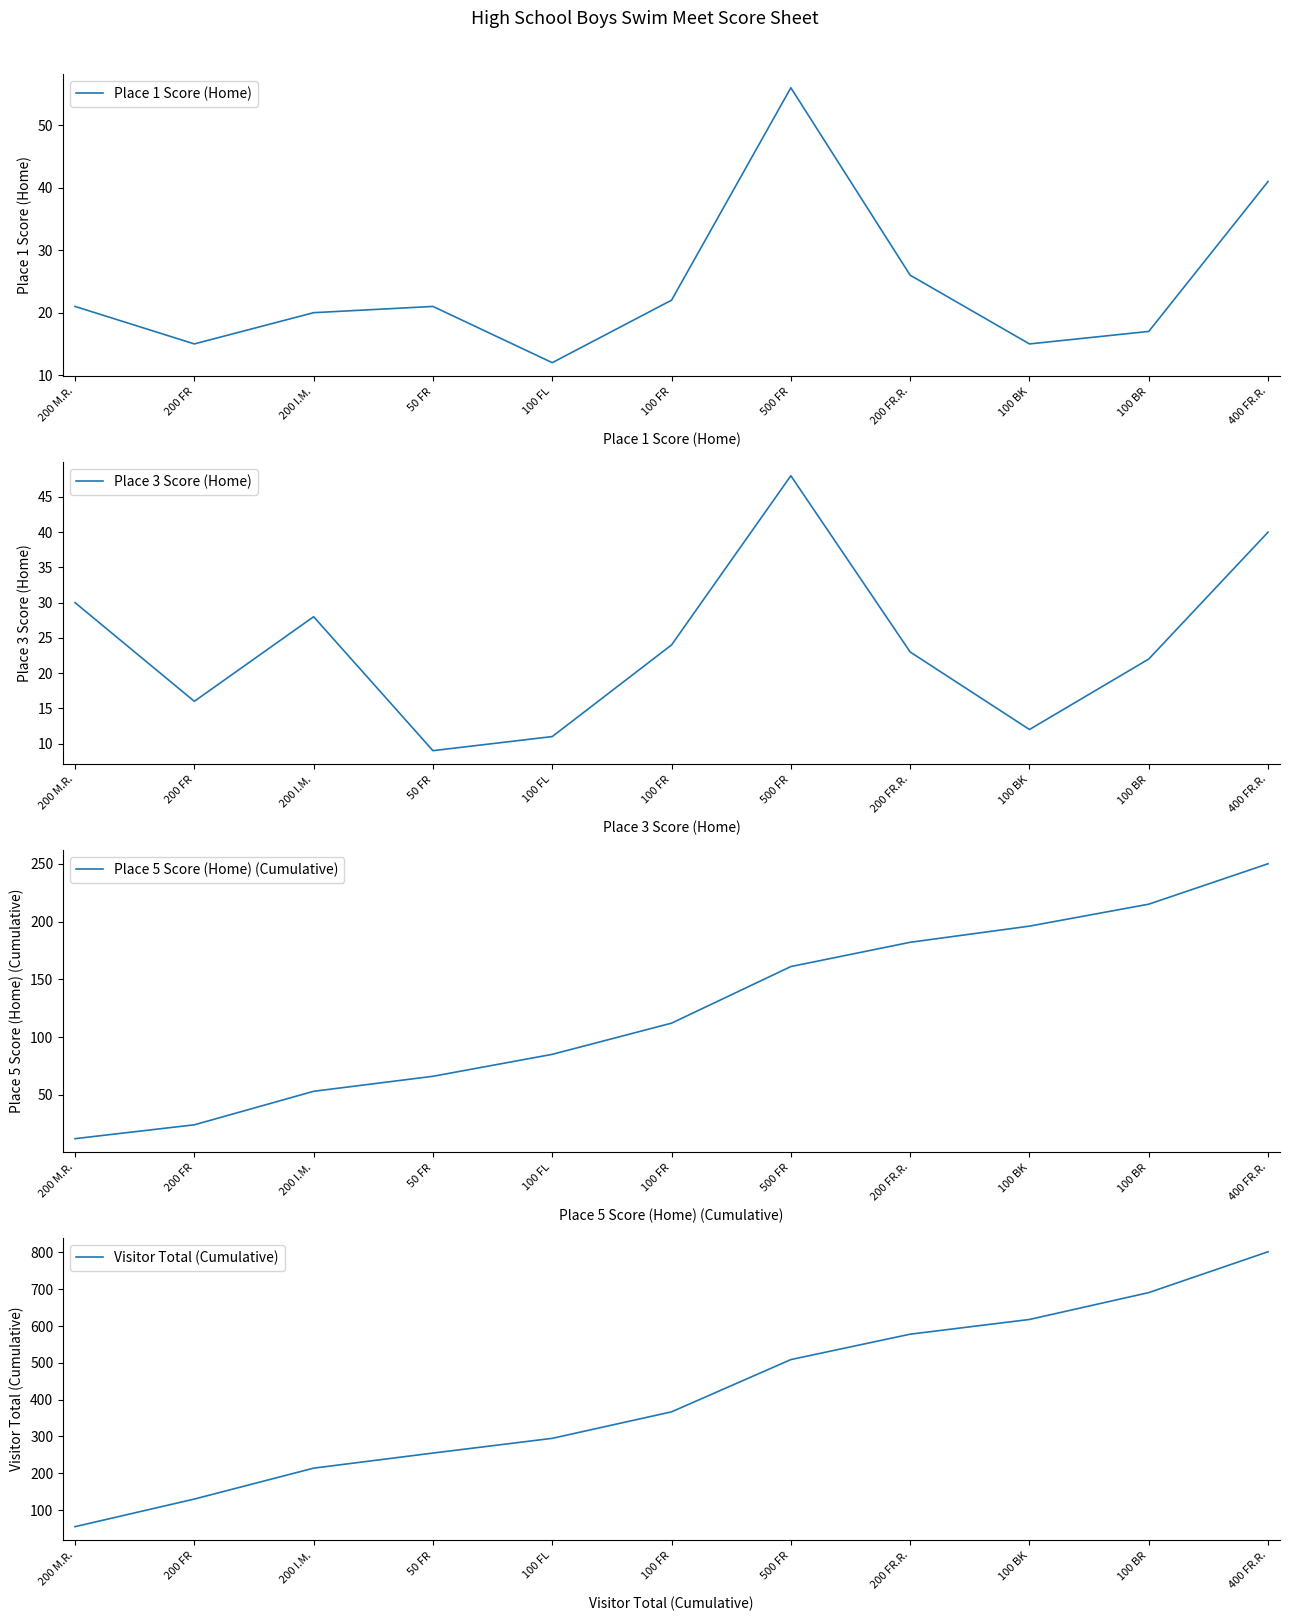

Is the value of Place 3 Score (Home) at 200 M.R. greater than the value of Visitor Total (Cumulative) at 100 FL?

No